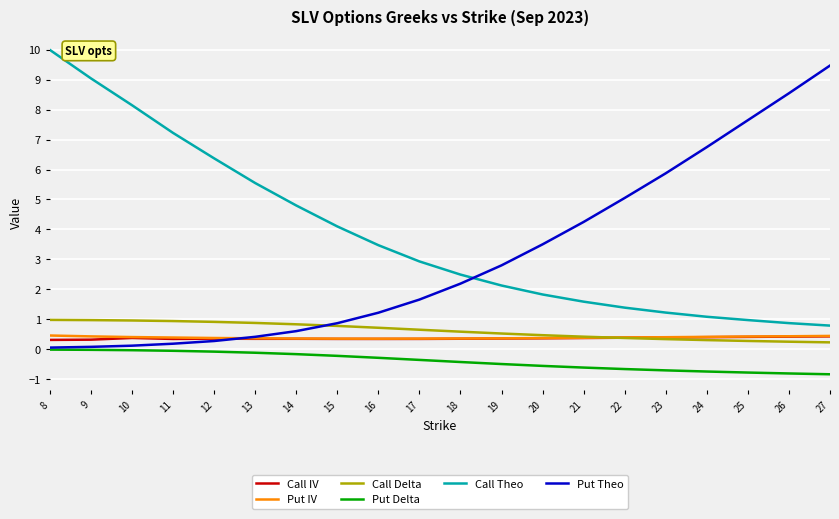

What is the sum of all Put Theo values?

61.5